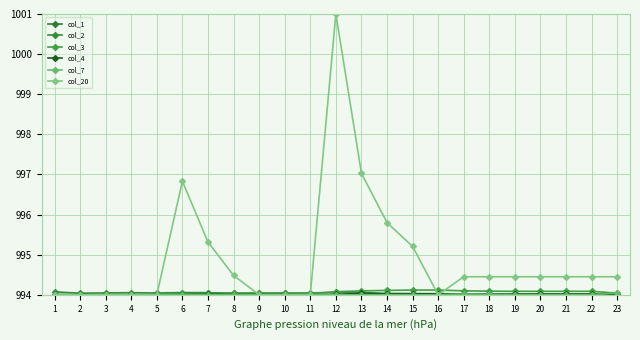

Reading left to right, what are all the values shown in this chart?

col_1: 994.0	994.0	994.0	994.0	994.0	994.0	994.0	994.0	994.0	994.0	994.0	994.0	994.0	994.0	994.0	994.0	994.0	994.0	994.0	994.0	994.0	994.0	994.0
col_2: 994.1	994.0	994.0	994.1	994.0	994.1	994.1	994.0	994.0	994.0	994.0	994.1	994.1	994.0	994.0	994.0	994.0	994.0	994.0	994.0	994.0	994.0	994.0
col_3: 994.0	994.0	994.0	994.0	994.0	994.0	994.0	994.0	994.0	994.0	994.0	994.1	994.1	994.1	994.1	994.1	994.1	994.1	994.1	994.1	994.1	994.1	994.0
col_4: 994.0	994.0	994.0	994.0	994.0	994.0	994.0	994.0	994.0	994.0	994.0	994.0	994.0	994.0	994.0	994.0	994.0	994.0	994.0	994.0	994.0	994.0	994.0
col_7: 994.0	994.0	994.0	994.0	994.0	994.0	994.0	994.0	994.0	994.0	994.0	994.0	994.0	994.0	994.0	994.0	994.0	994.0	994.0	994.0	994.0	994.0	994.0
col_20: 994.0	994.0	994.0	994.0	994.0	996.8	995.3	994.5	994.0	994.0	994.0	1001.0	997.0	995.8	995.2	994.0	994.4	994.4	994.4	994.4	994.4	994.4	994.4